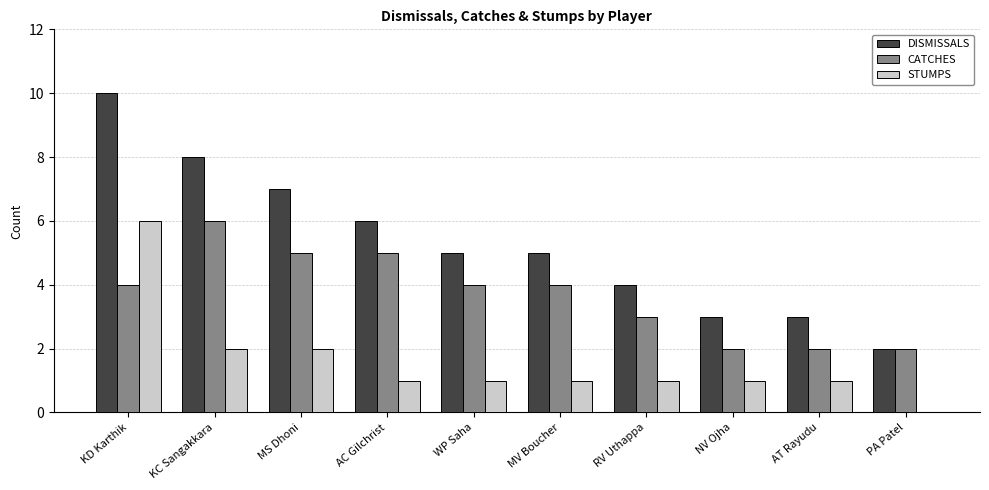

Is it true that CATCHES equals 4 at KD Karthik?

True